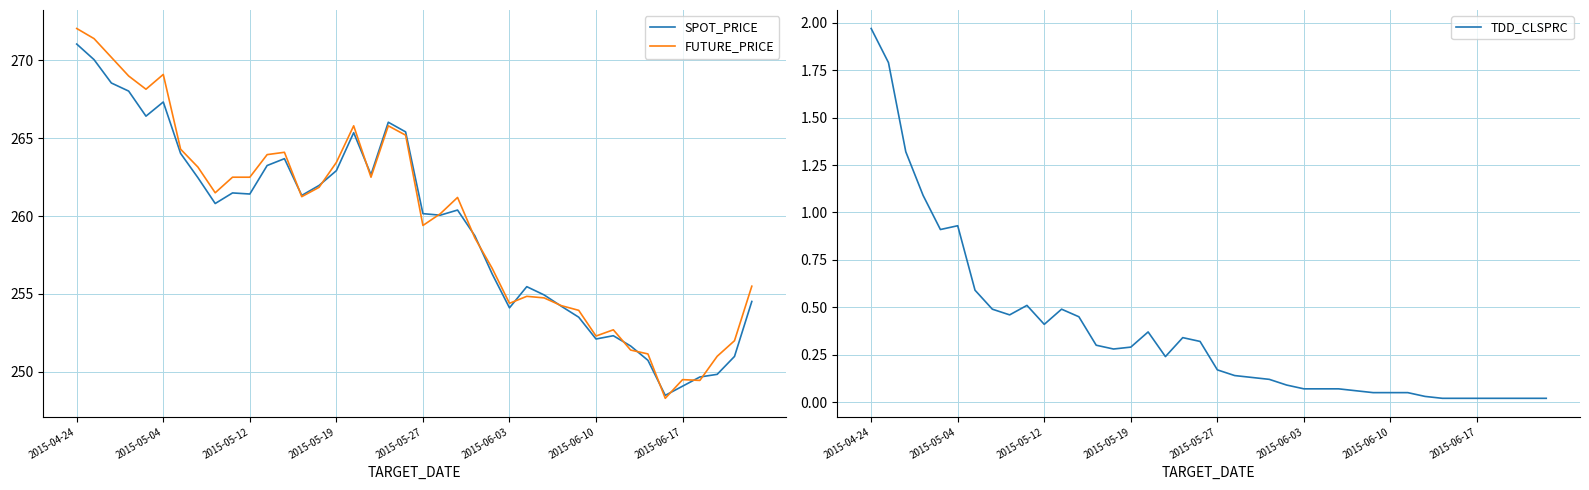

What is the maximum value for SPOT_PRICE?

271.1